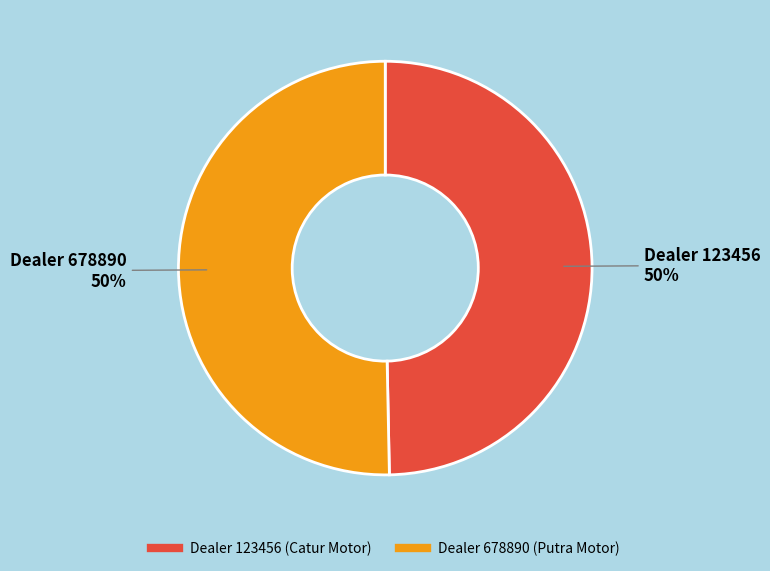

To the nearest percent, what is the average slice percentage?

50%